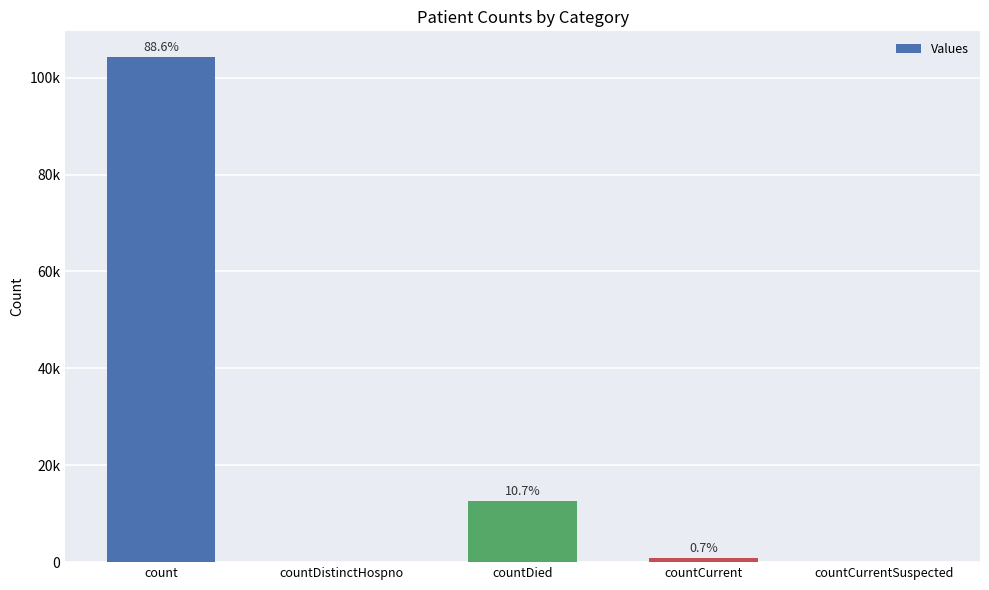

Rank the categories by value from highest to lowest.

count, countDied, countCurrent, countDistinctHospno, countCurrentSuspected